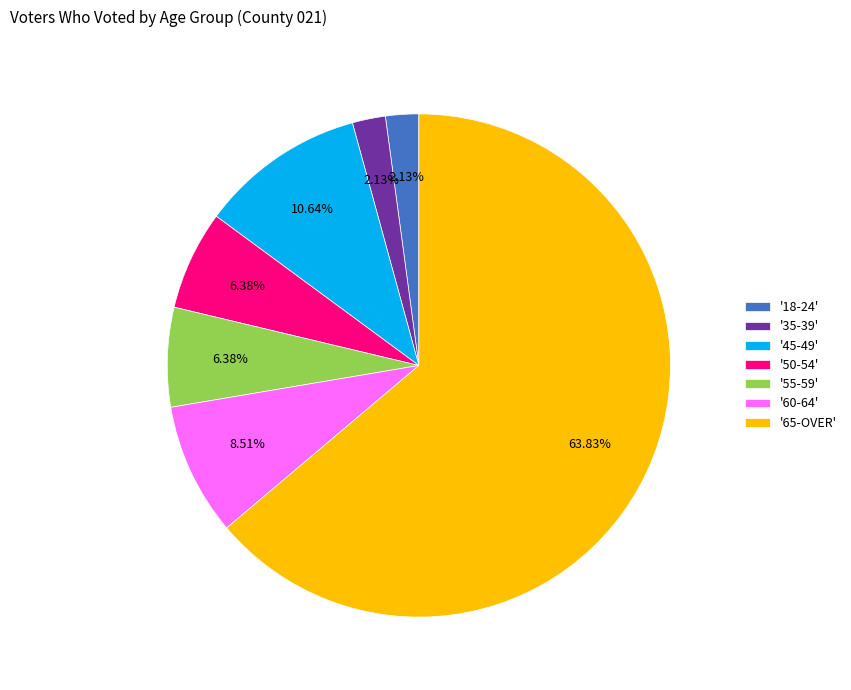

Do '45-49' and '65-OVER' together represent more than half of the pie?

Yes